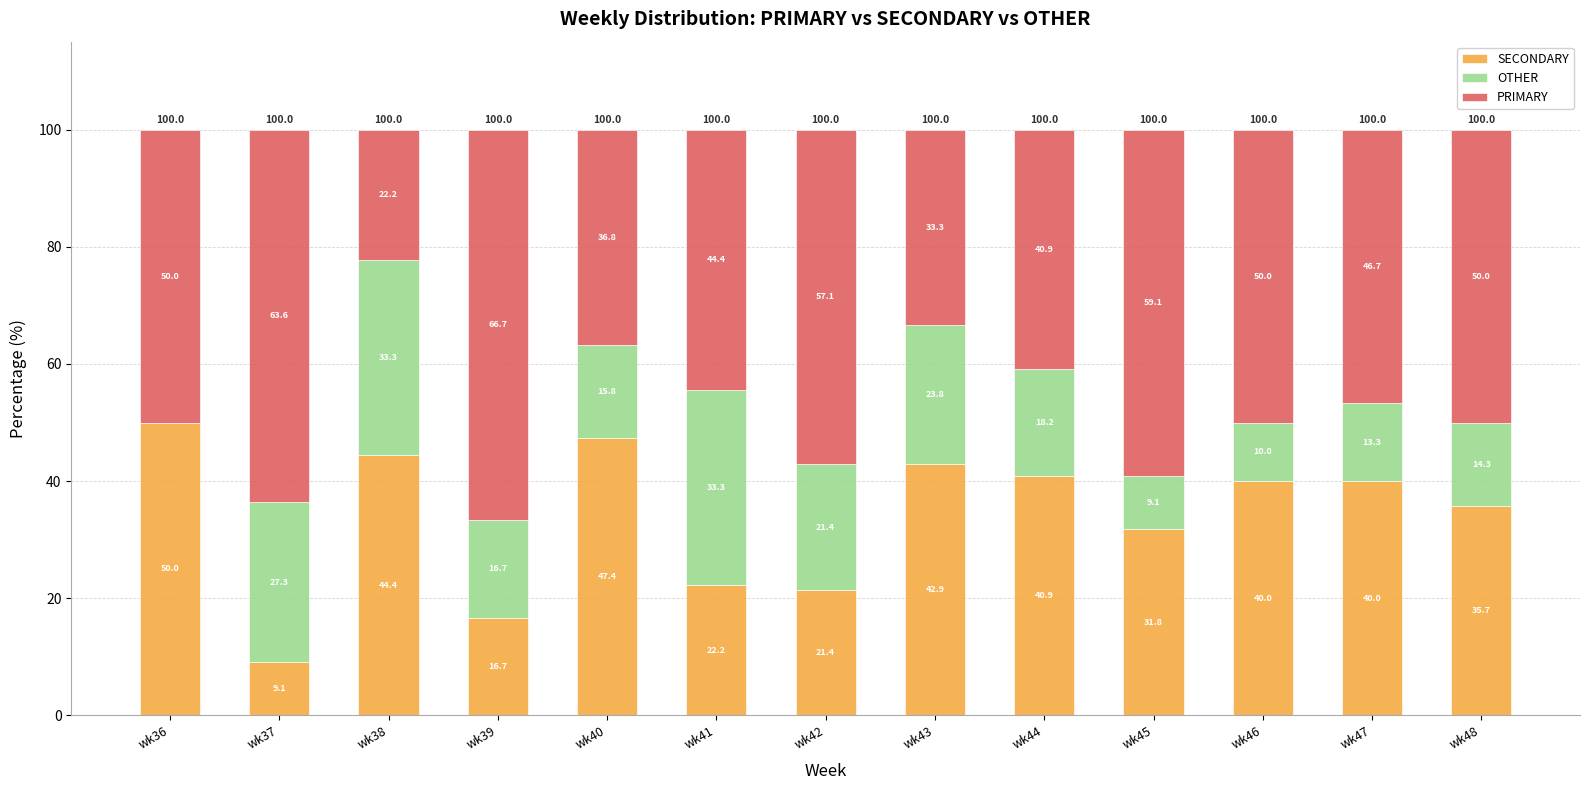

Which category has the highest value in the SECONDARY series?

wk36